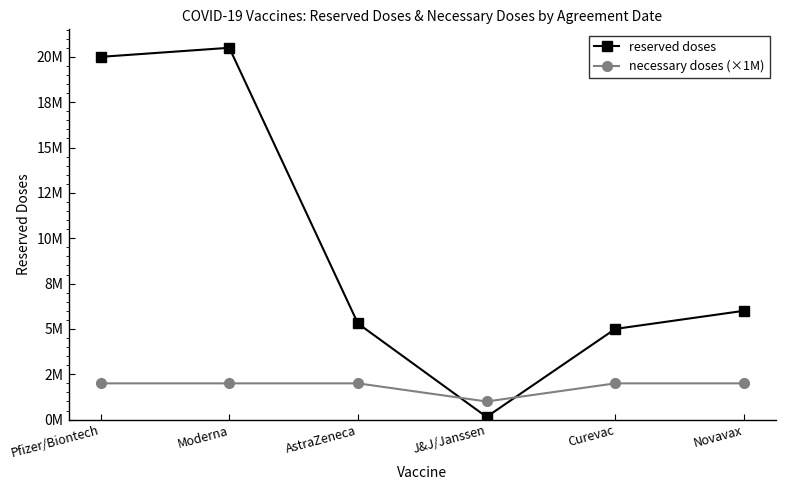

What is the difference between the maximum and minimum values in the necessary doses (×1M) series?

1000000